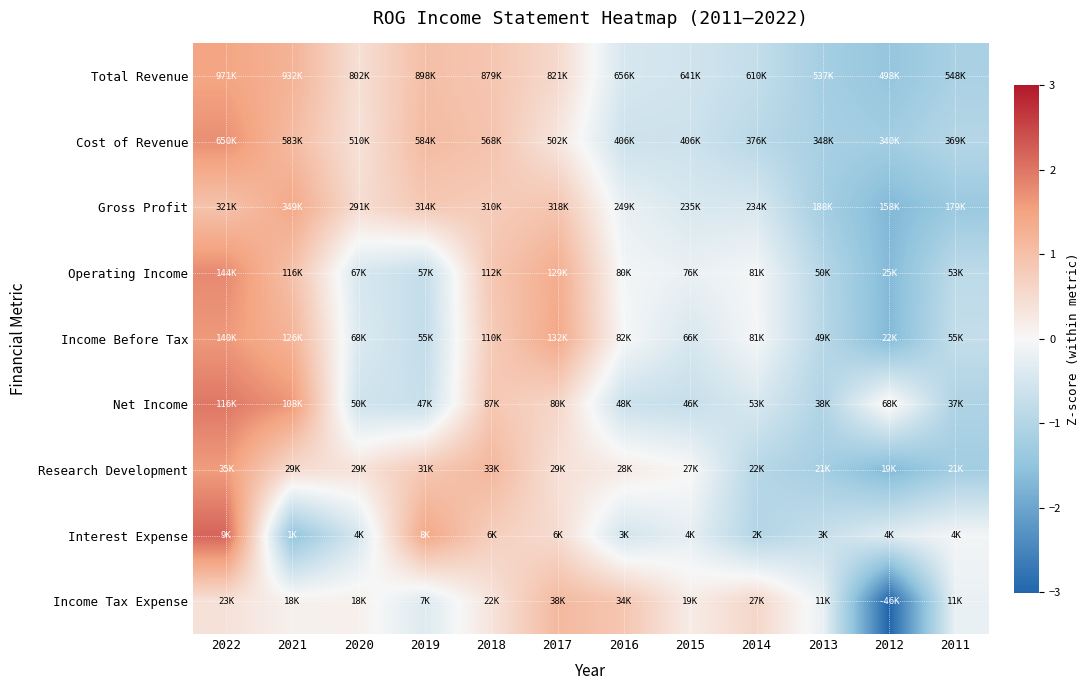

What is the total value across all series at 2015?

-3.0